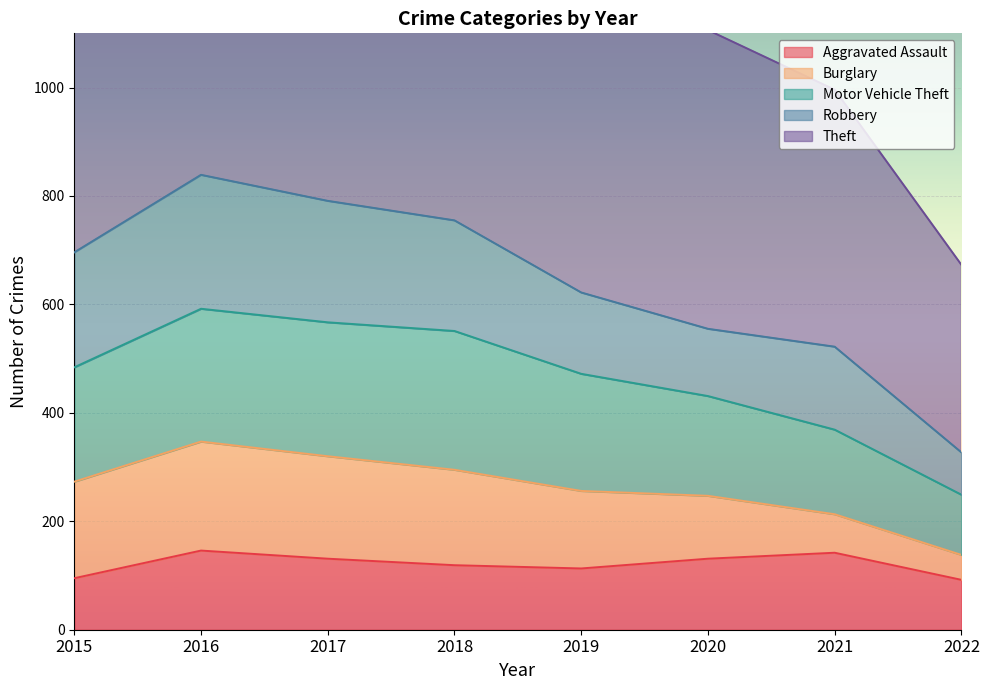

What is the lowest value of the Aggravated Assault series?

92